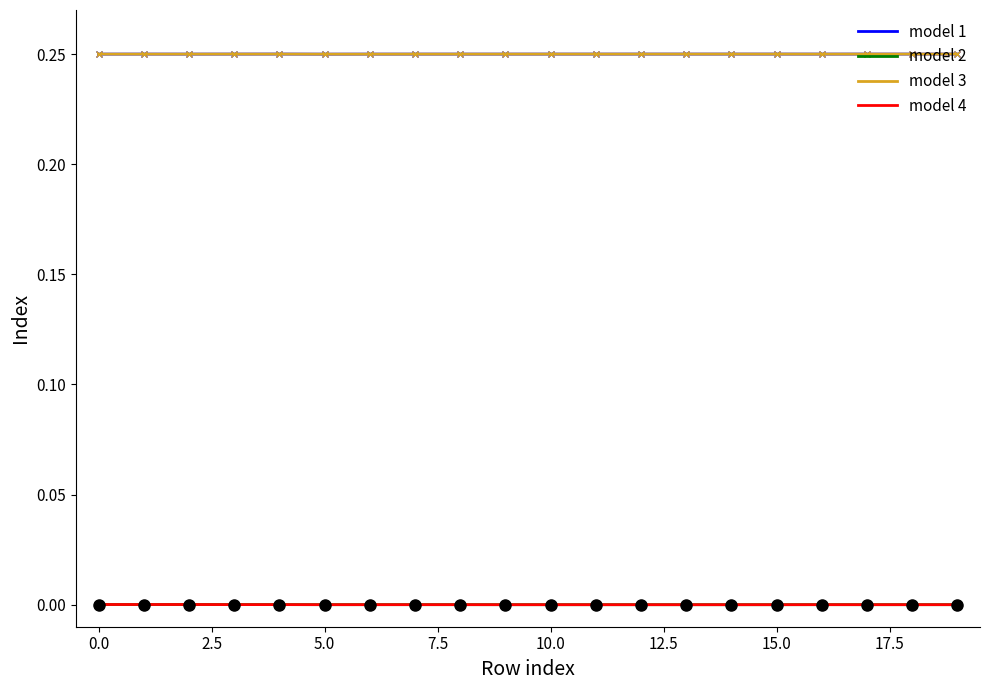

True or false: model 4 and model 3 intersect in this chart.

False